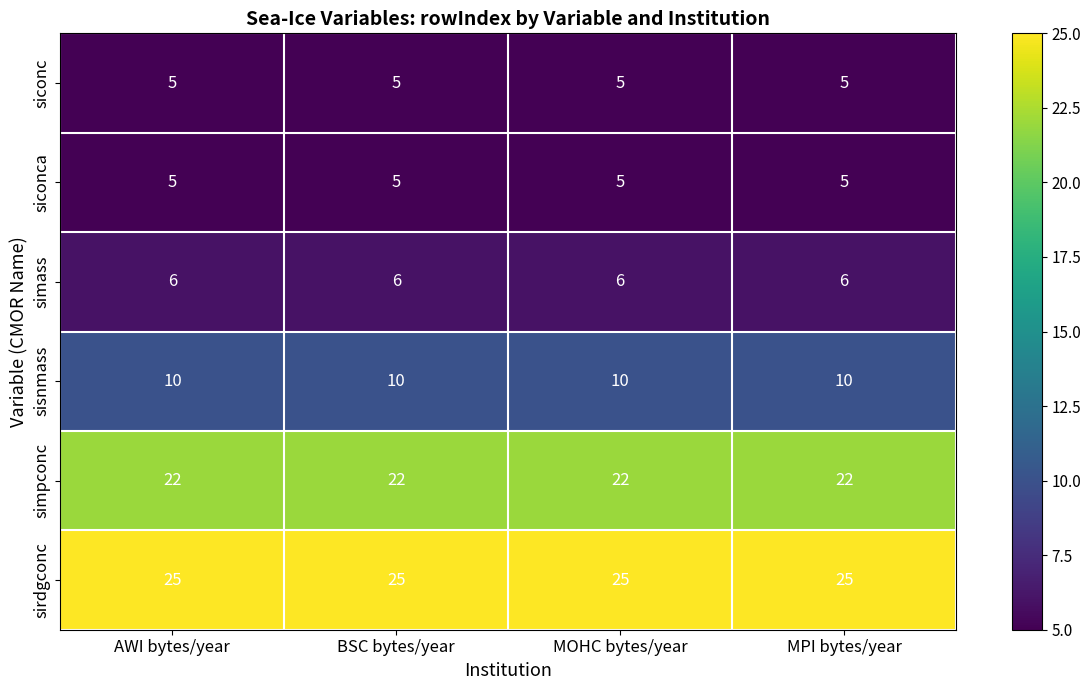

What is the sum of the simass values at AWI bytes/year and MPI bytes/year?

12